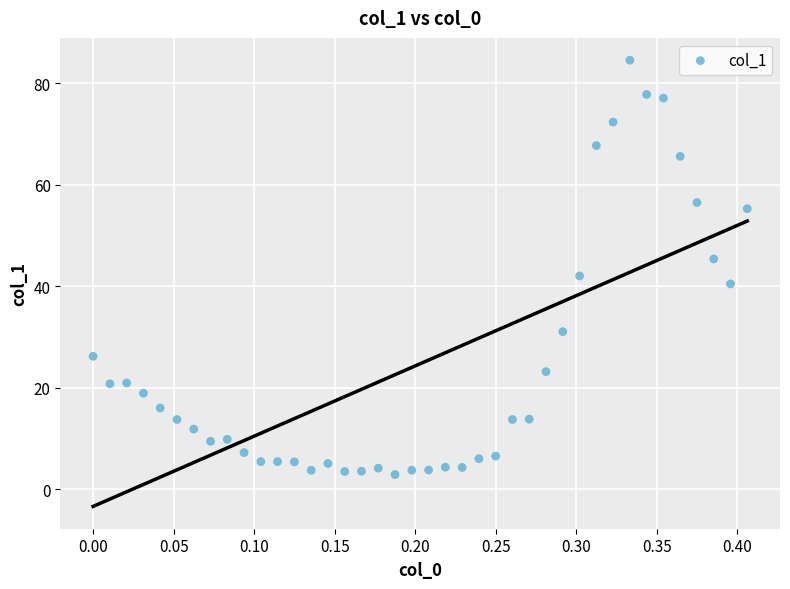

What is the range of Y values (max minus min)?

81.6